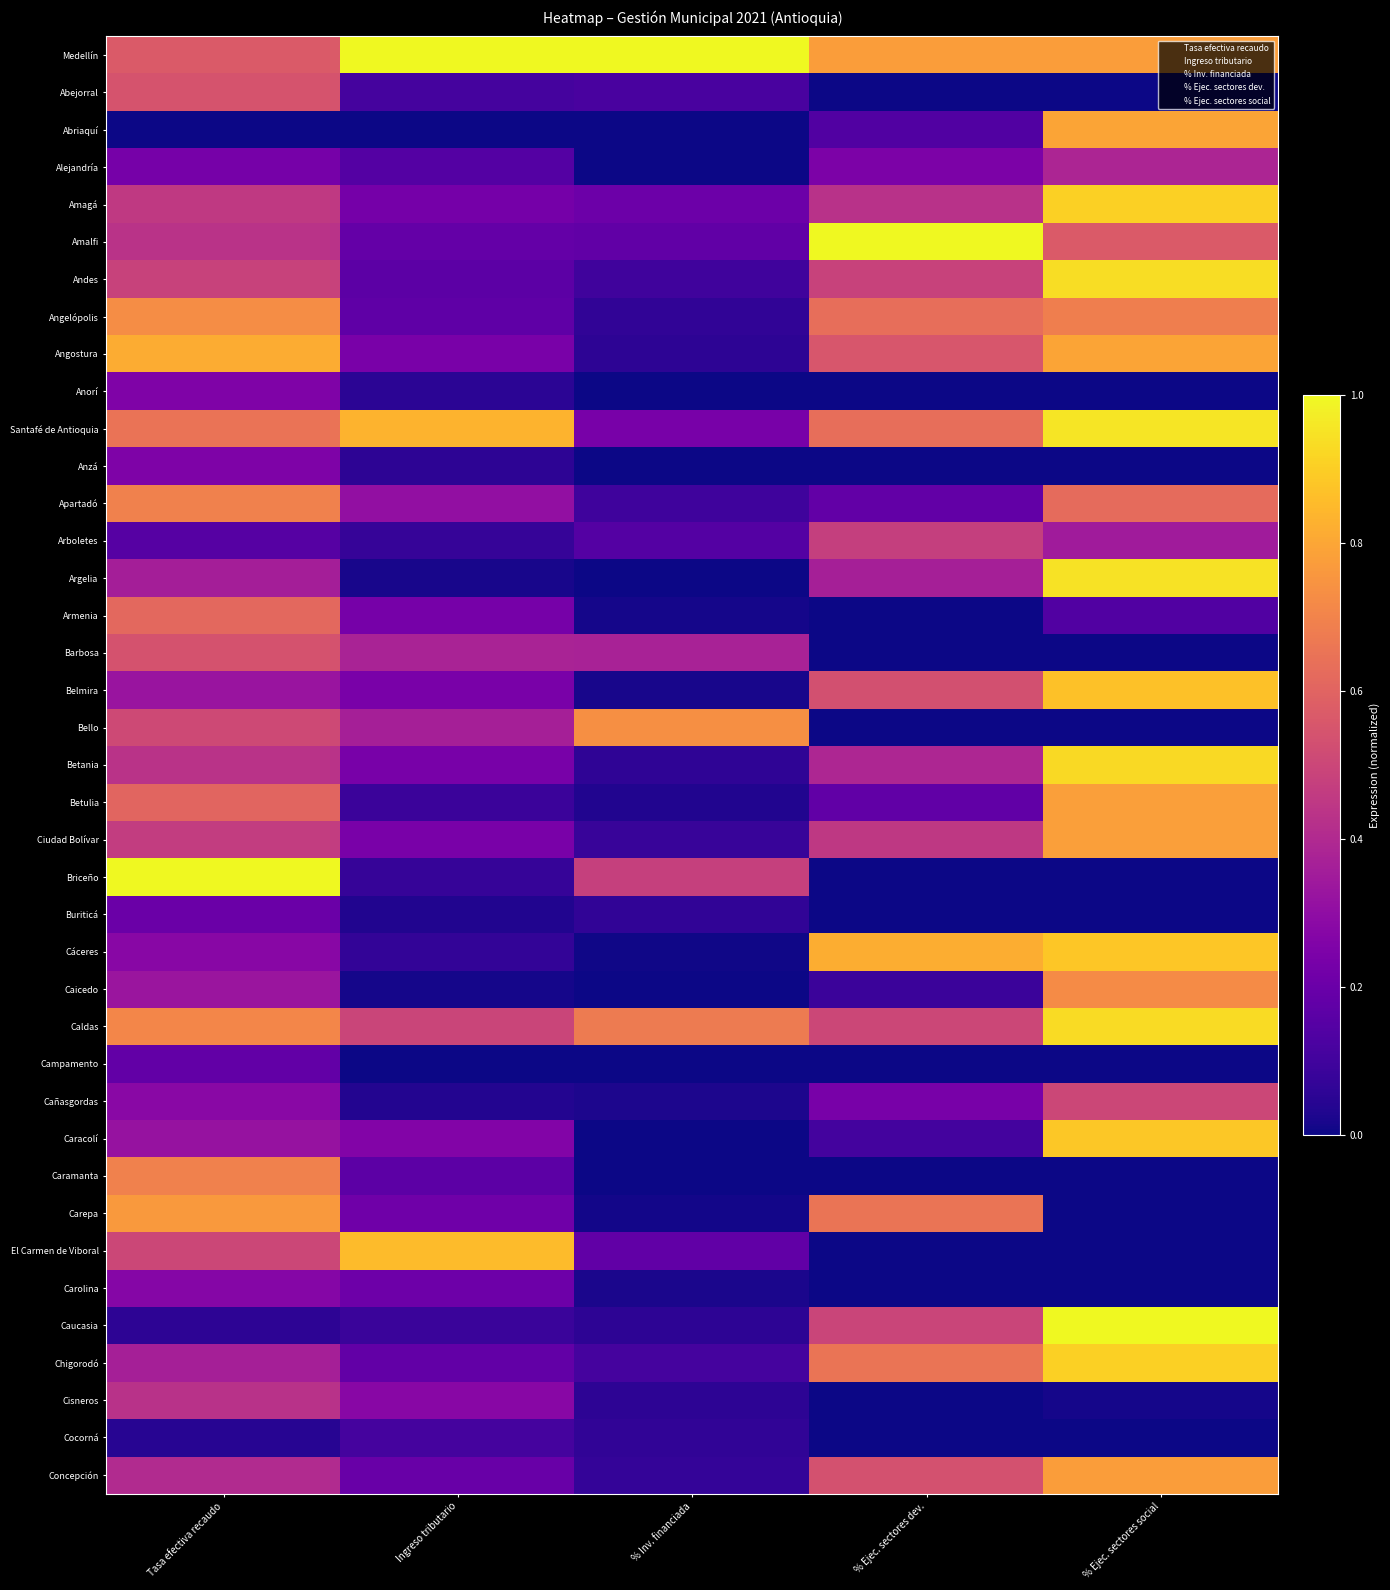

What is the spread (max minus min) of values at % Ejec. sectores social?

1.0